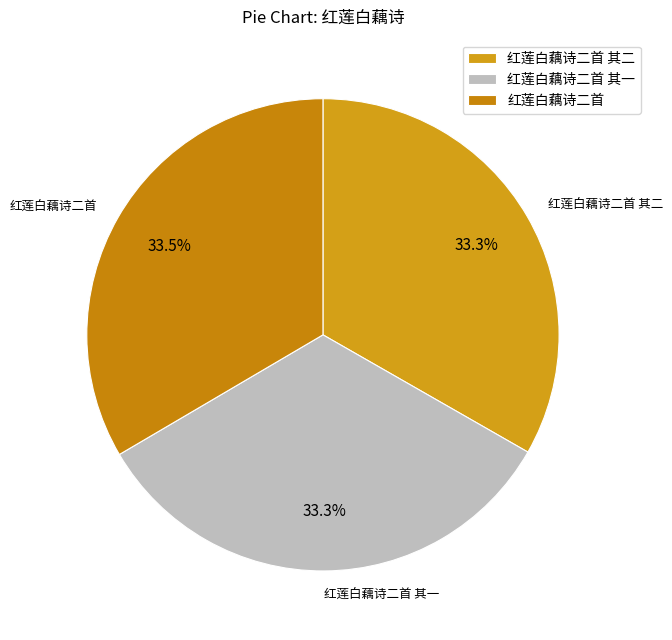

What percentage do 红莲白藕诗二首 and 红莲白藕诗二首 其二 together represent?

66.7%